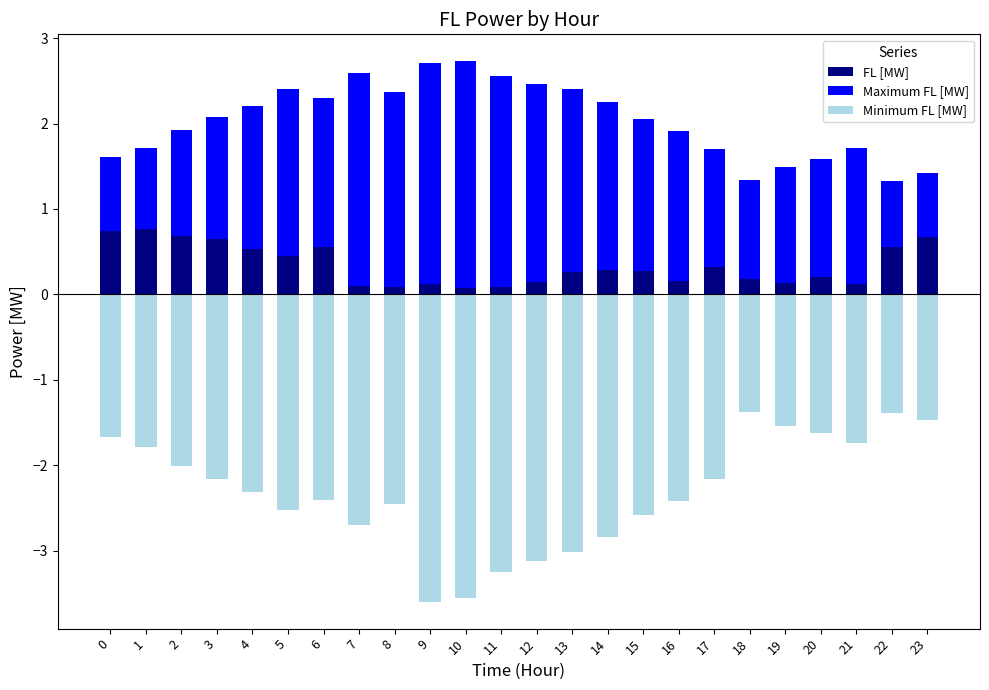

What is the average value of the Minimum FL [MW] series?

-2.3